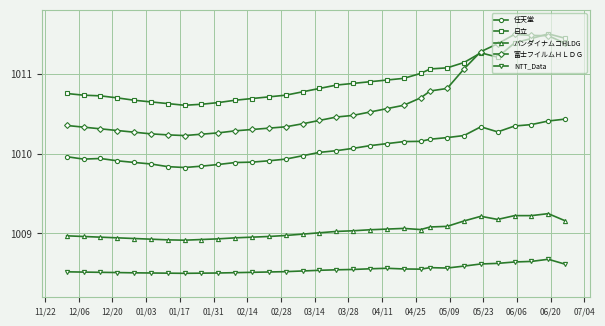

What is the maximum value for 富士フイルムＨＬＤＧ?

1011.5